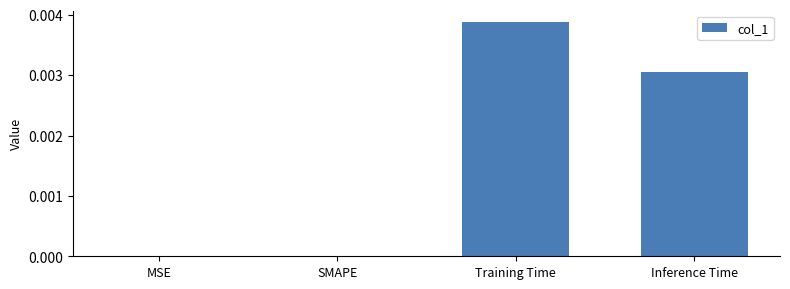

The value at MSE is 0.0. True or false?

True